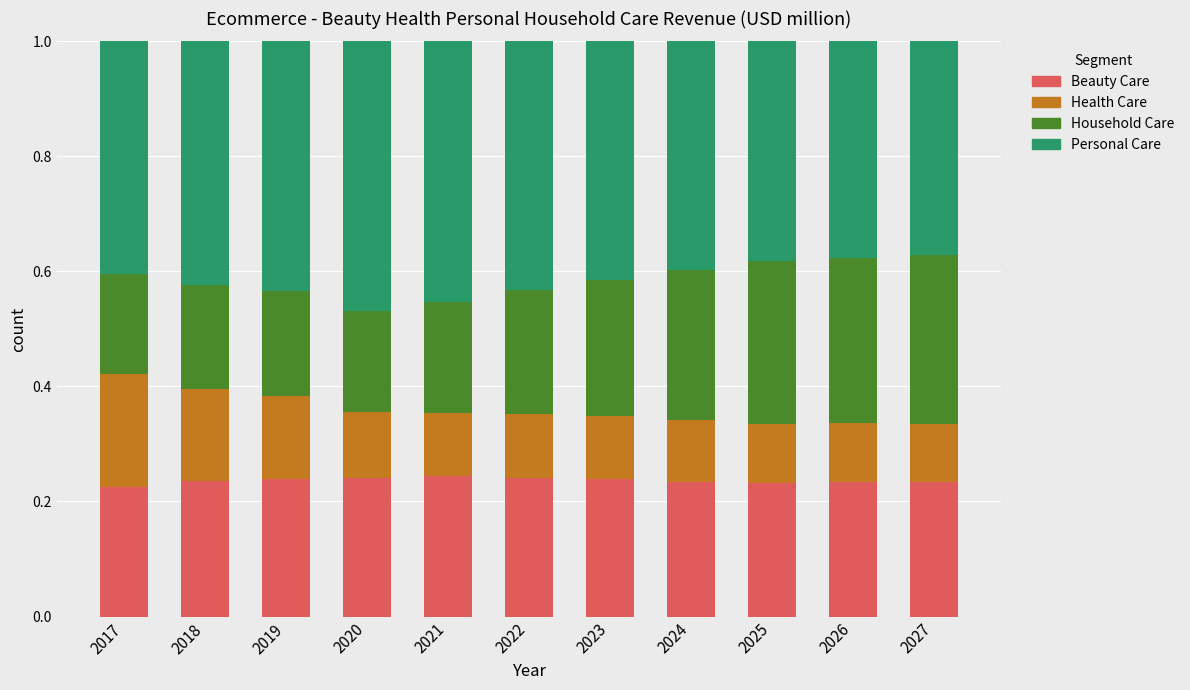

Are the bars horizontal?

No